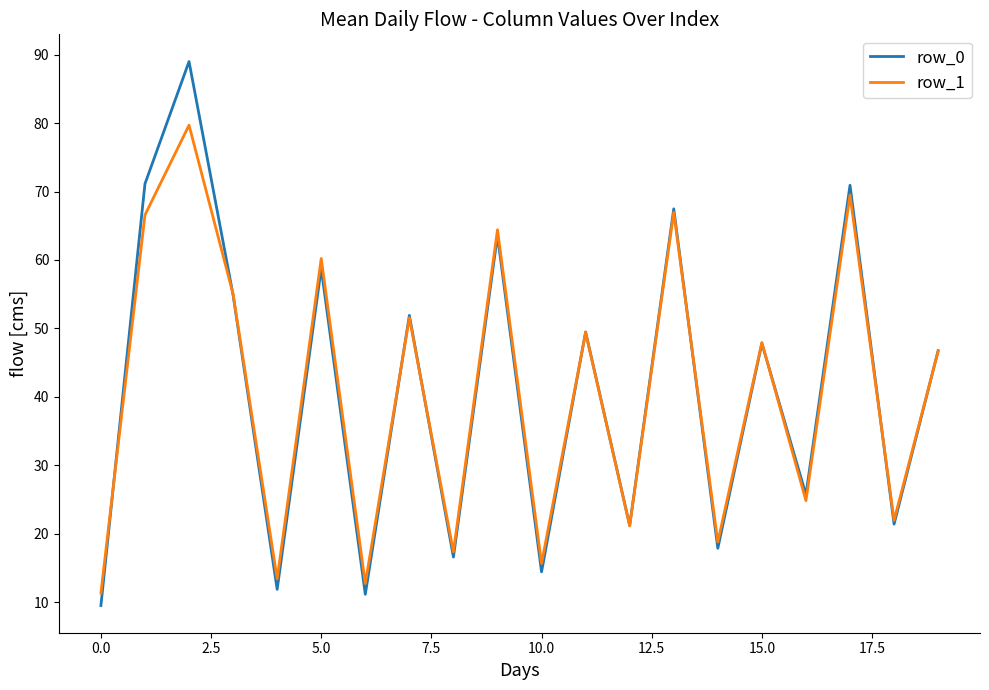

What is the minimum value shown in the chart?

9.5